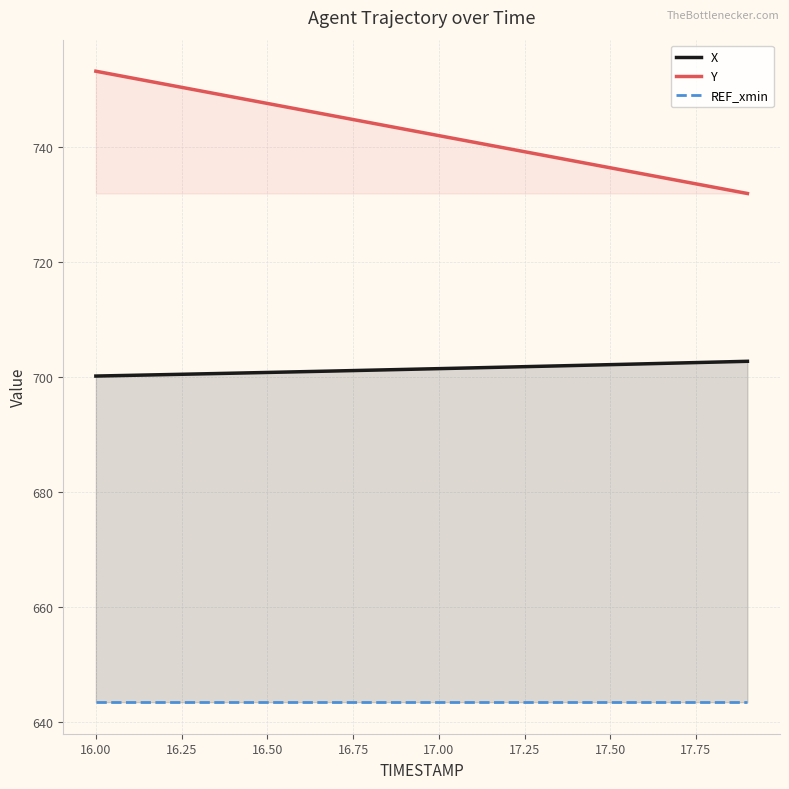

True or false: X and Y intersect in this chart.

False